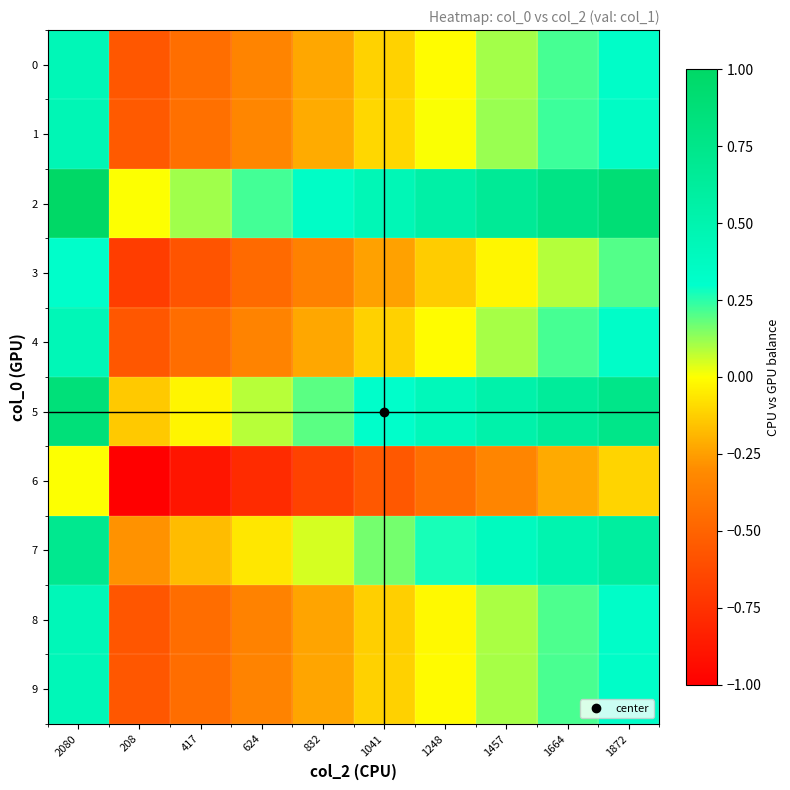

What is the total value across all series at 624?

-2.7